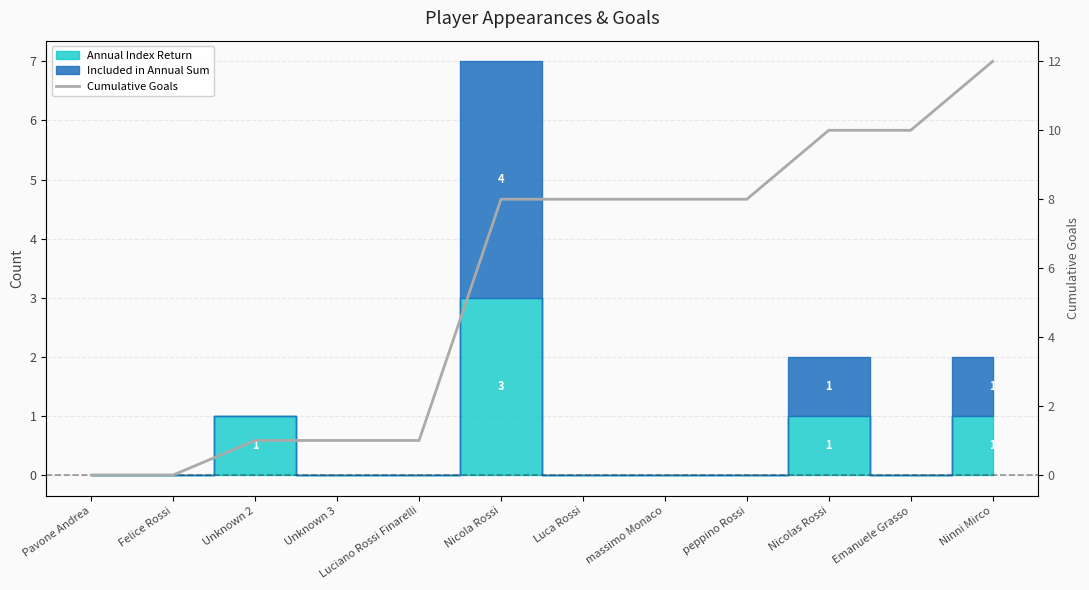

Reading right to left, extract all data points from this chart.

12	10	10	8	8	8	8	1	1	1	0	0